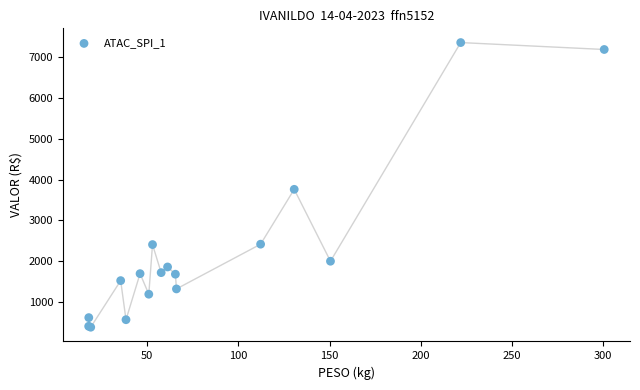

What Y value in the scatter plot is closest to 3868?

3759.3